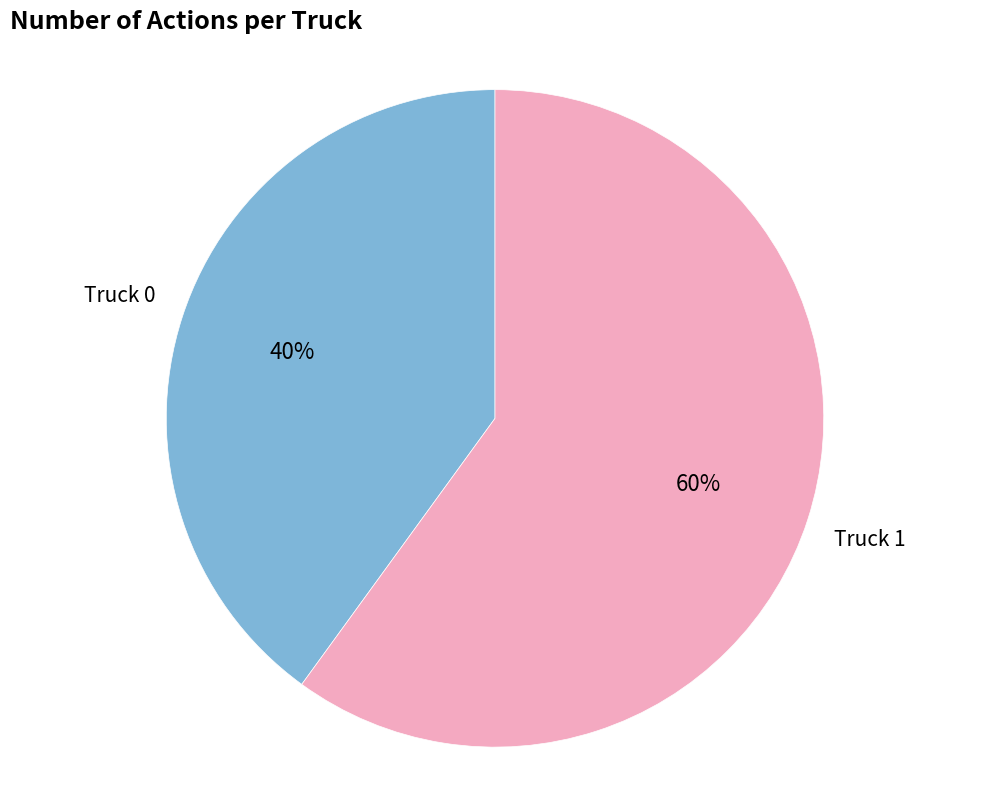

Is Truck 0 the majority of the pie?

No